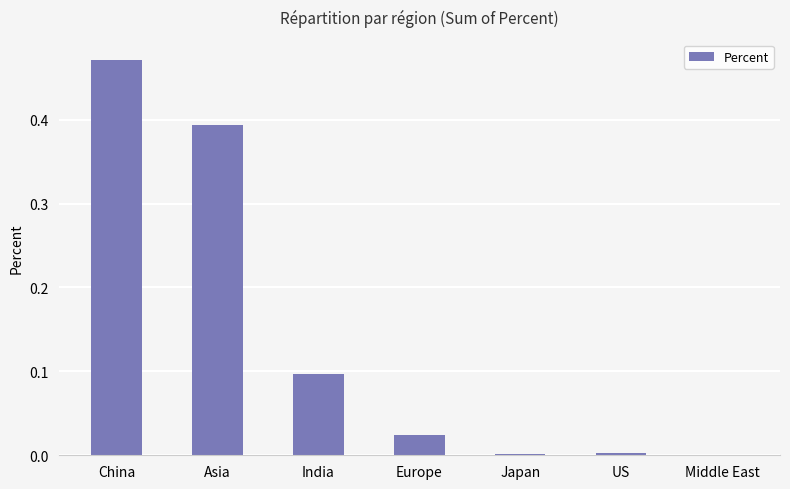

At which category does the chart reach its peak across all series?

China